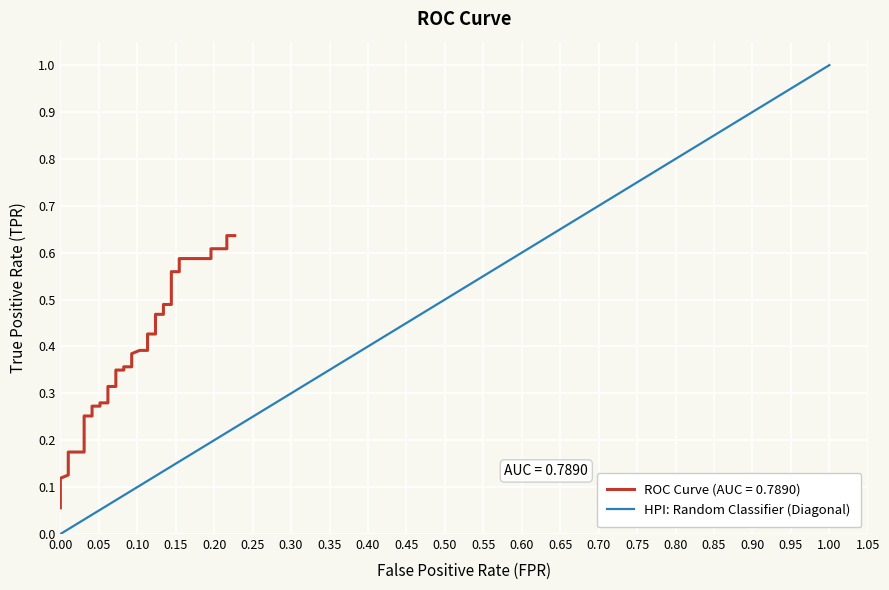

Which category has the highest value in the HPI: Random Classifier (Diagonal) series?

1.00